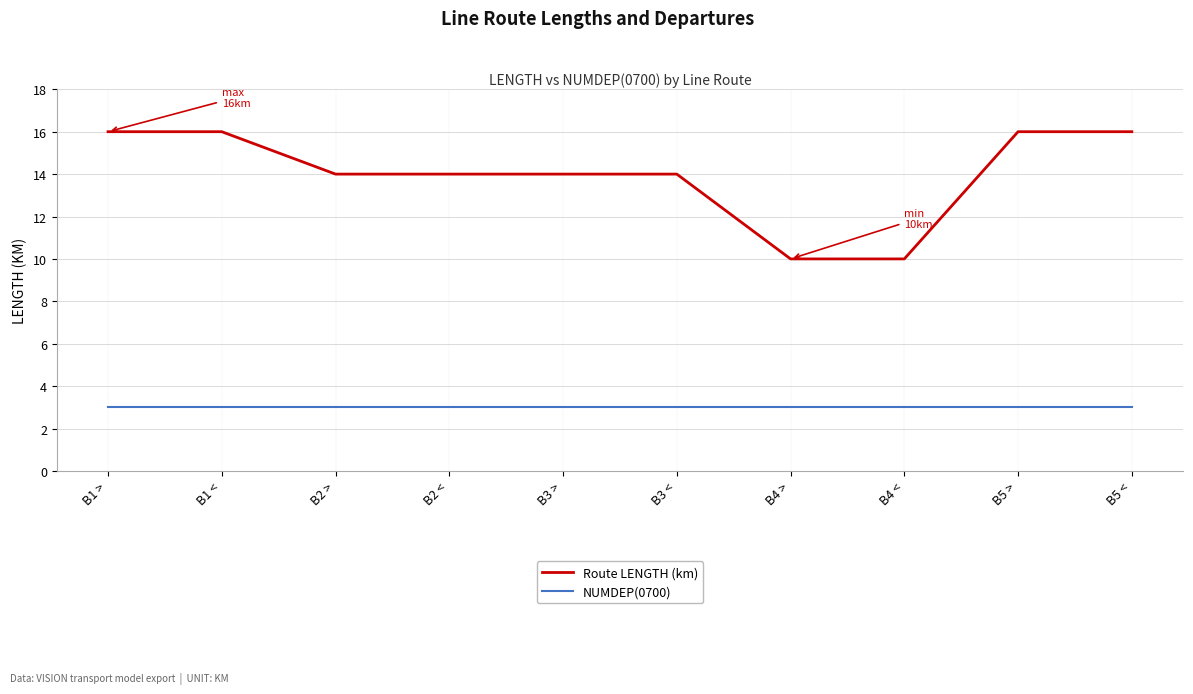

What is the spread (max minus min) of values at B5 >?

13